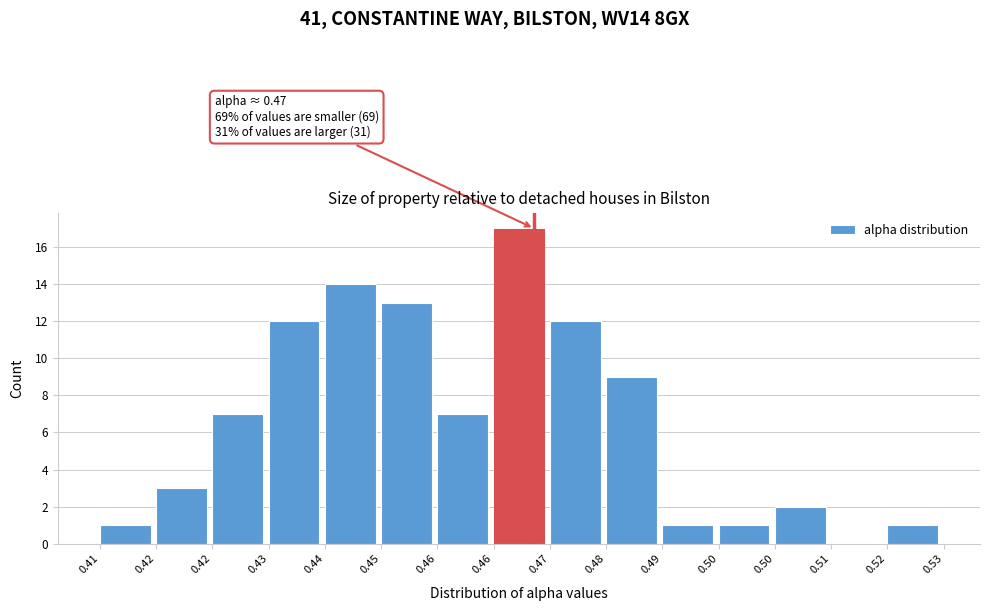

How many positive values are there?

14